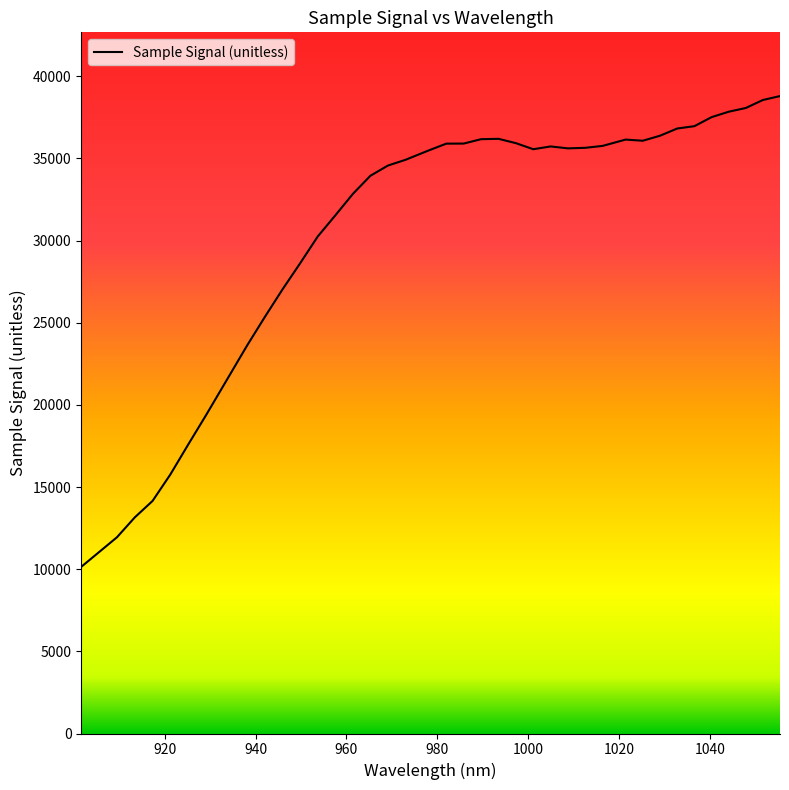

What is the difference between the maximum and minimum values?

28652